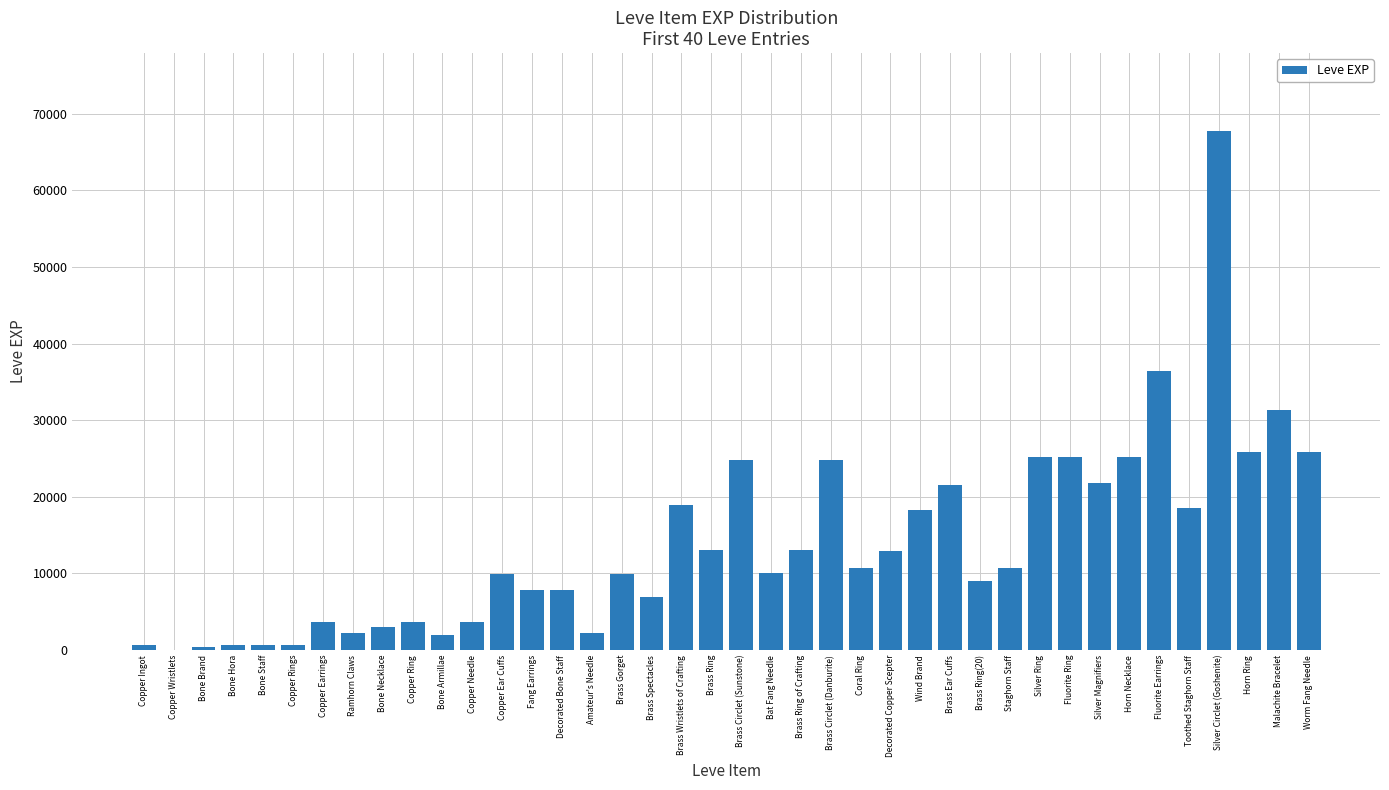

What is the maximum value shown in the chart?

67730